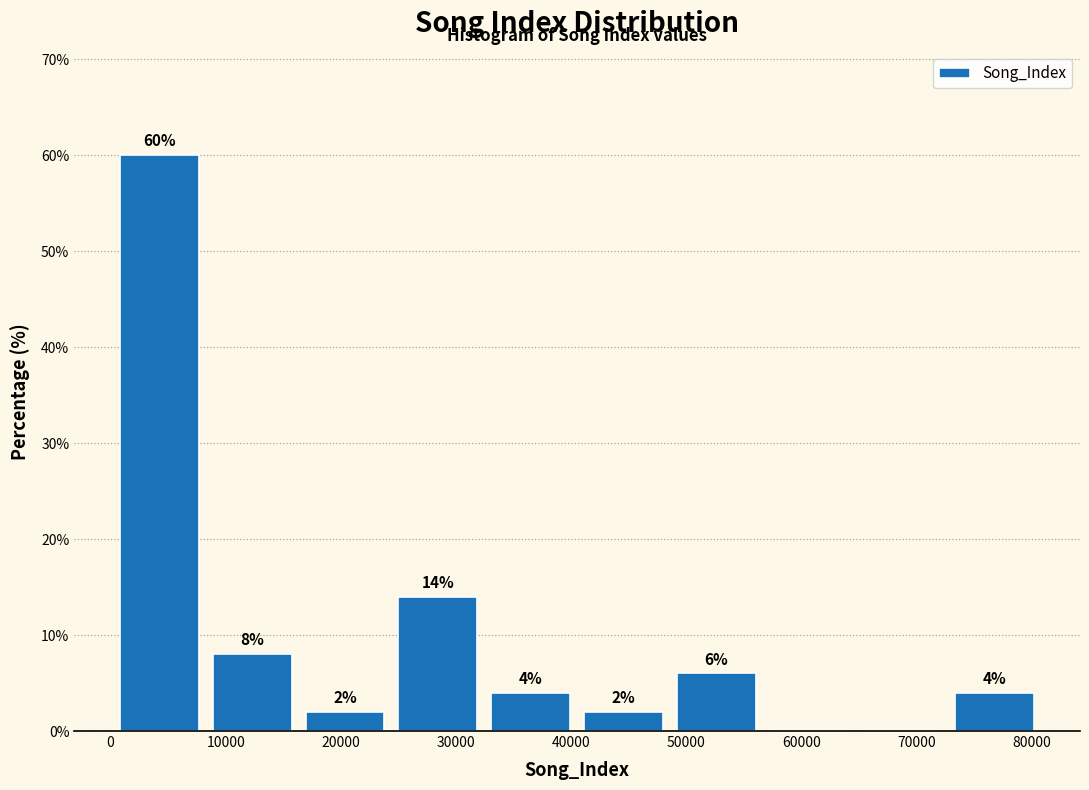

Over which range of the x-axis is the bar tallest?

0 to 8000